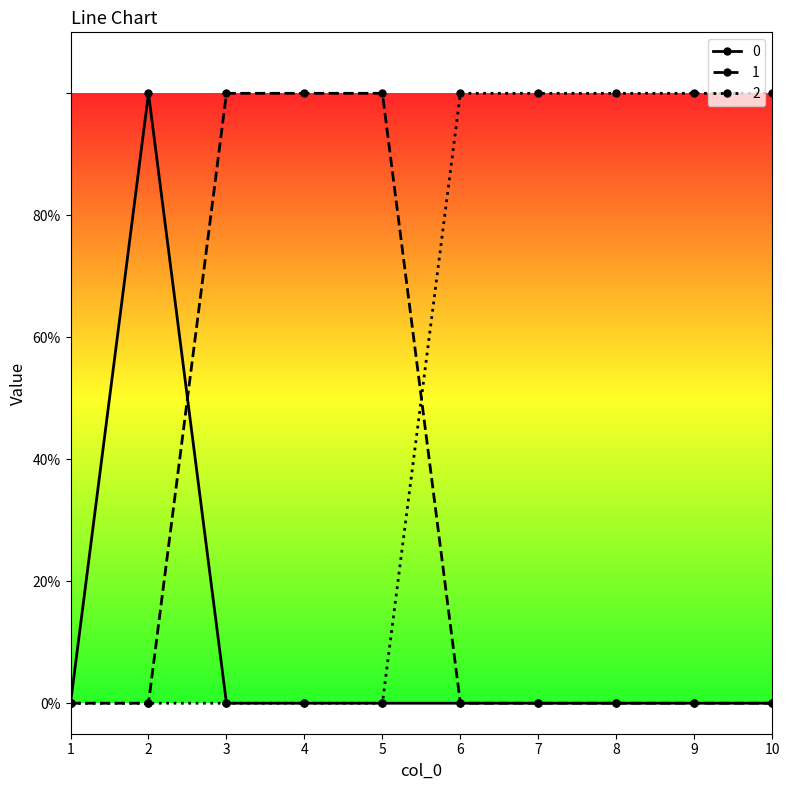

Reading left to right, what are all the values shown in this chart?

0: 1=0	2=1	3=0	4=0	5=0	6=0	7=0	8=0	9=0	10=0
1: 1=0	2=0	3=1	4=1	5=1	6=0	7=0	8=0	9=0	10=0
2: 1=0	2=0	3=0	4=0	5=0	6=1	7=1	8=1	9=1	10=1